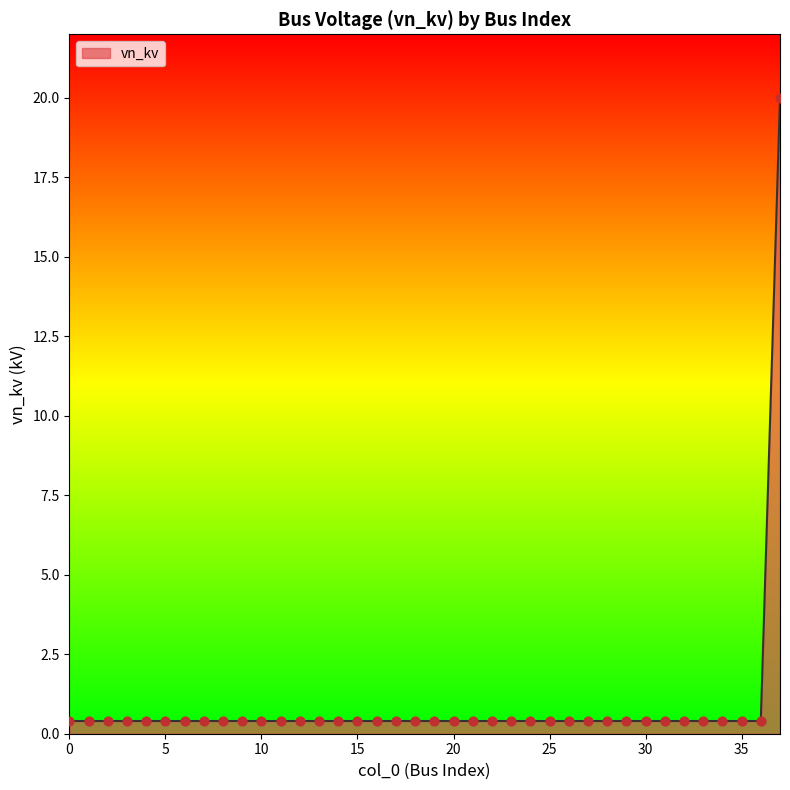

What is the maximum value shown in the chart?

20.0